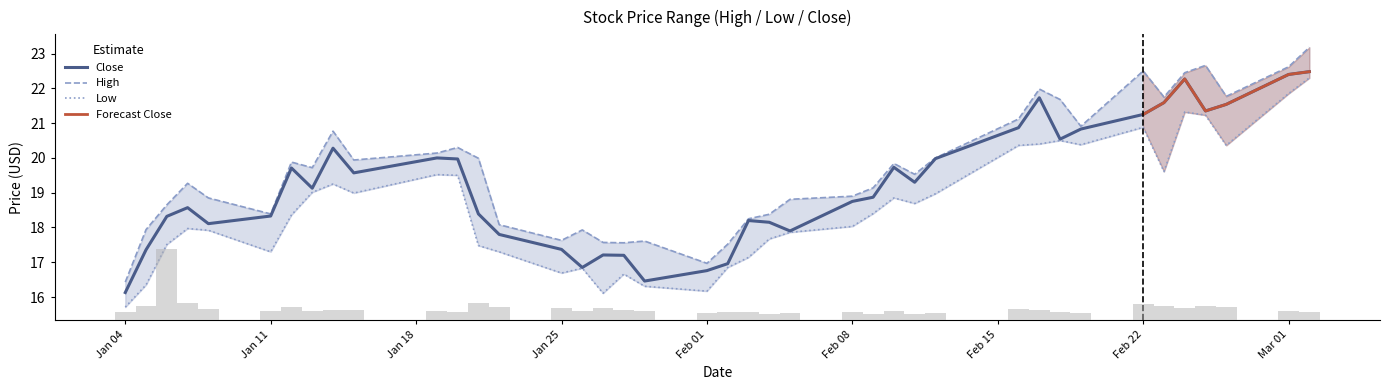

What is the difference between the second highest and second lowest values in the Close series?

5.9